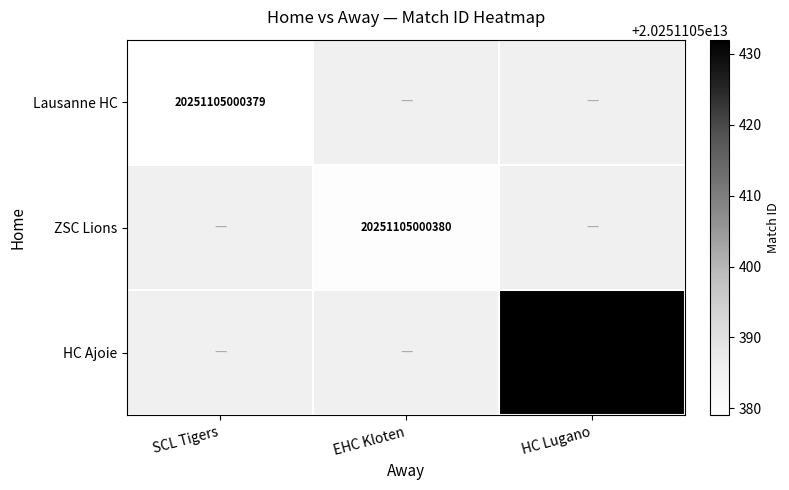

Which series changed the most between SCL Tigers and EHC Kloten?

ZSC Lions